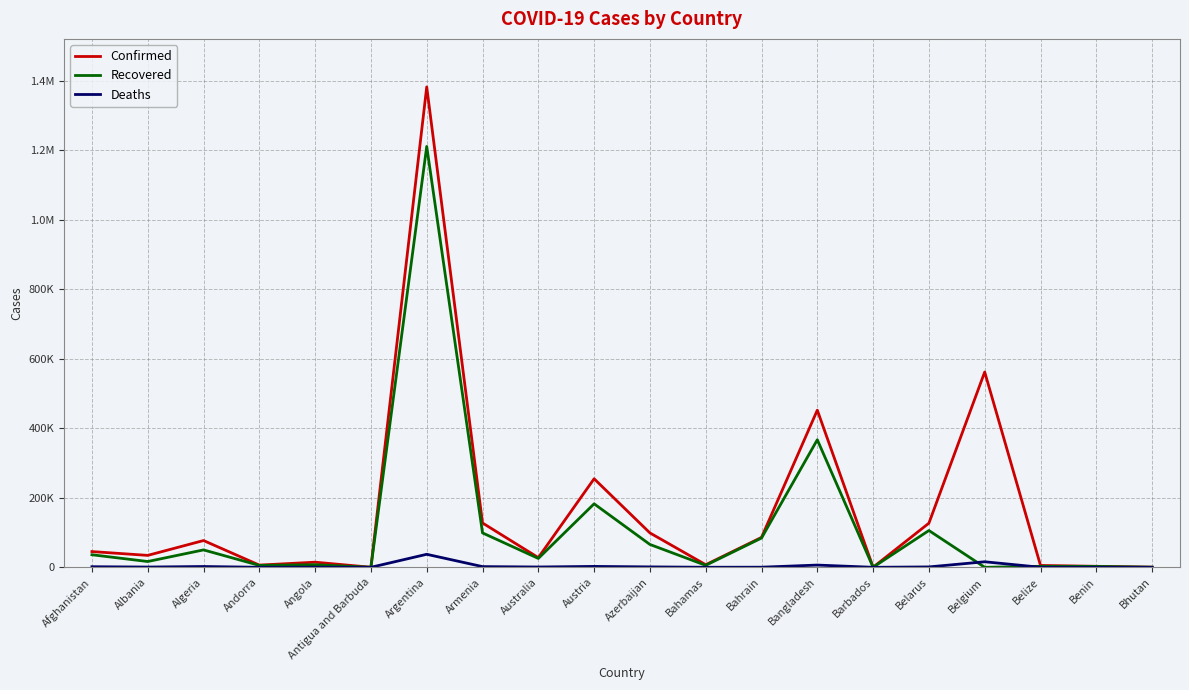

What is the difference between the maximum and minimum values in the Recovered series?

1210634